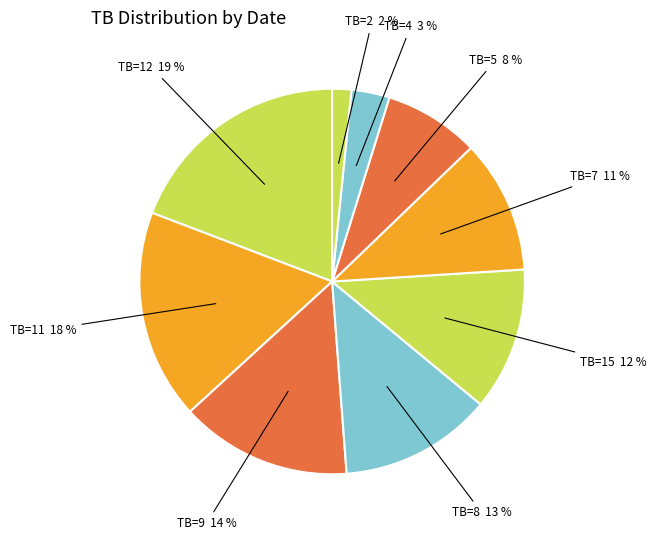

How many segments does this pie chart have?

9